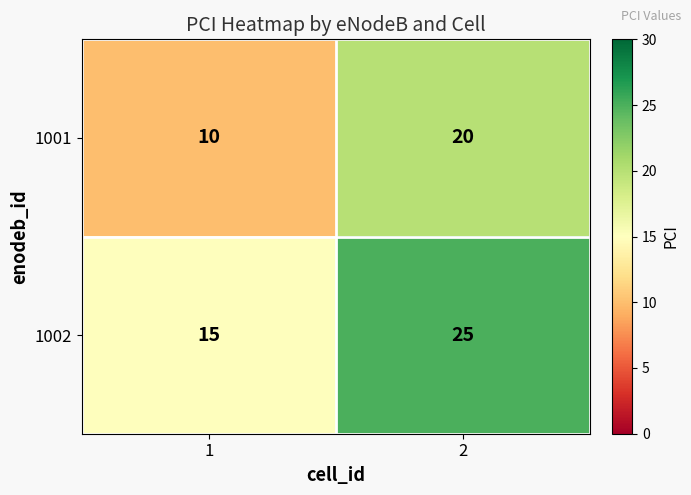

What is the lowest value of the 1002 series?

15